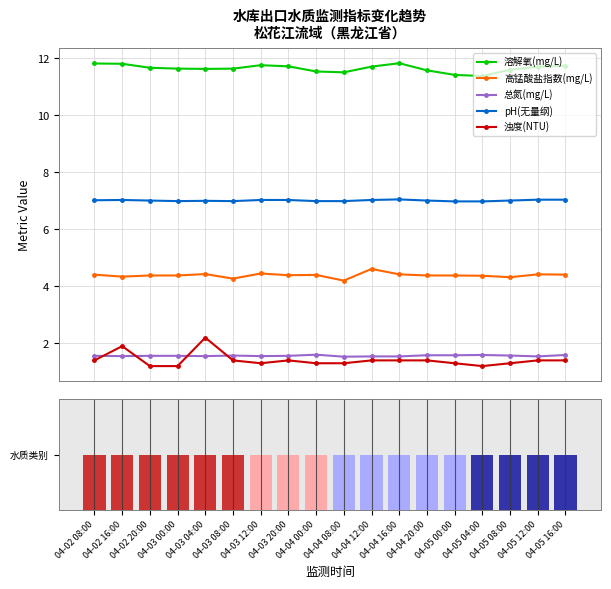

Where is 溶解氧(mg/L) nearest to the value 11?

04-05 04:00